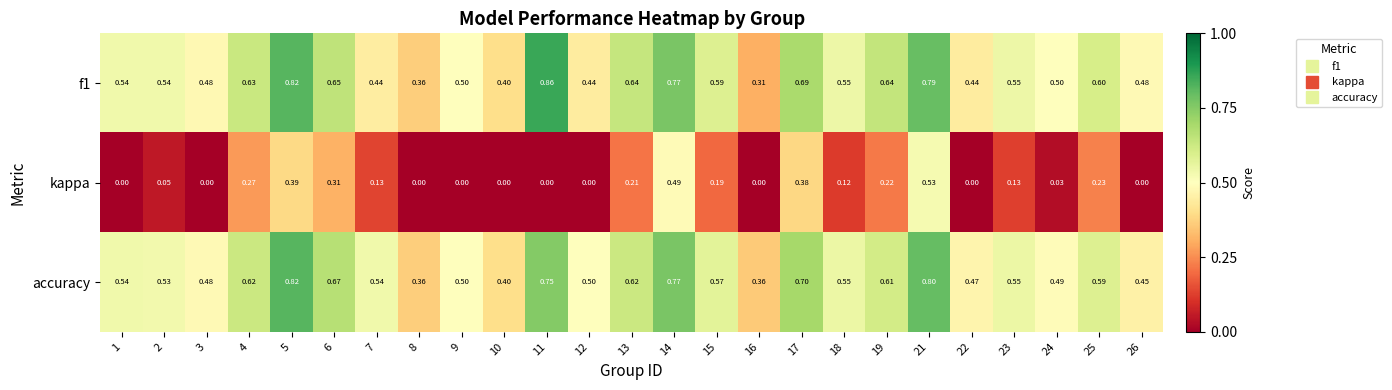

Which series has the largest total across all categories?

accuracy